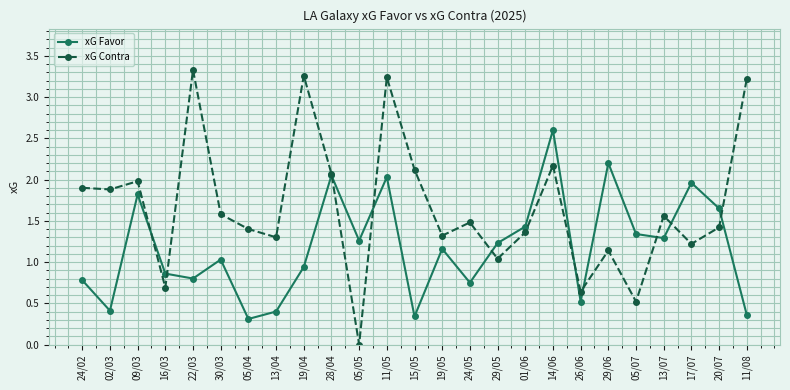

Which category has the lowest value across all series?

05/05